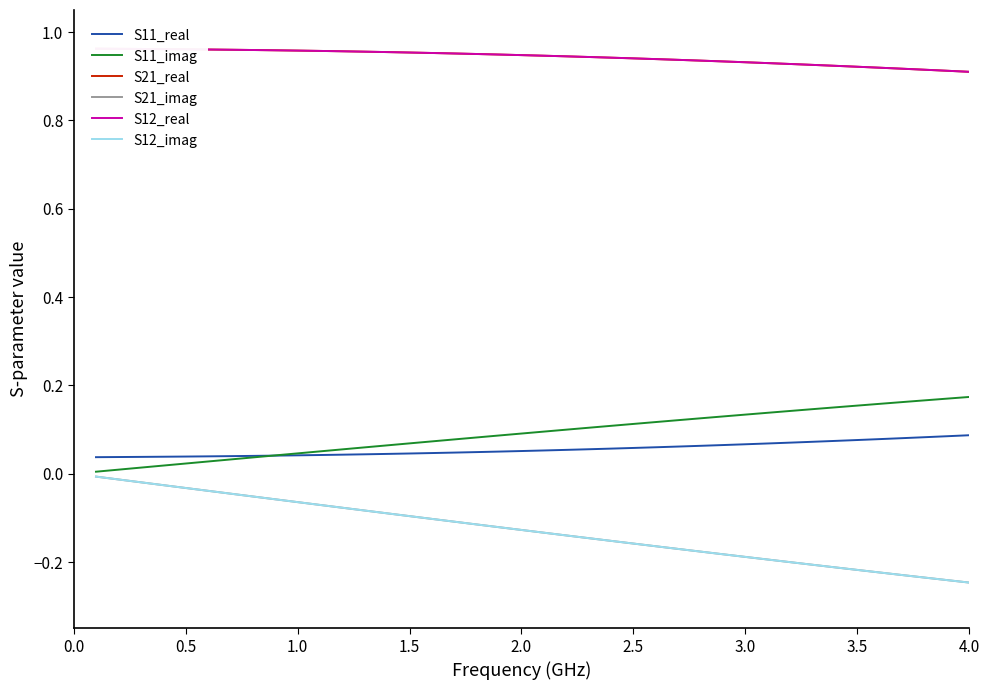

What position from the left is 20?

21